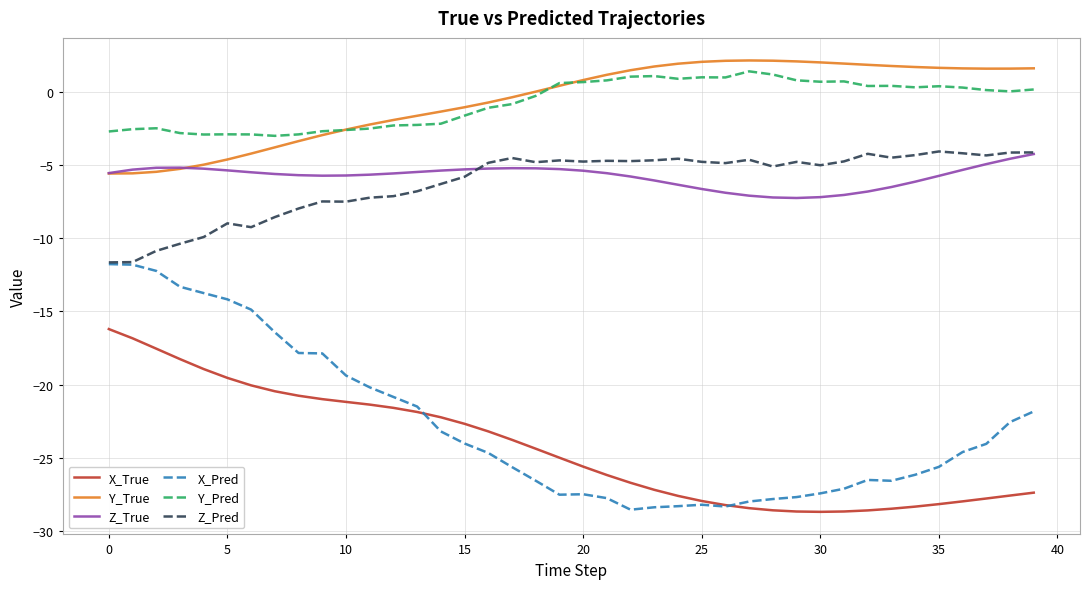

Which series has the widest spread of values?

X_Pred